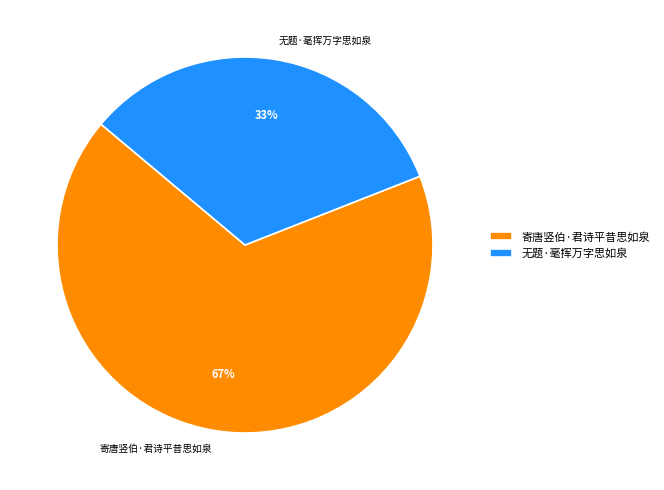

Does 寄唐竖伯·君诗平昔思如泉 represent more than half of the total?

Yes